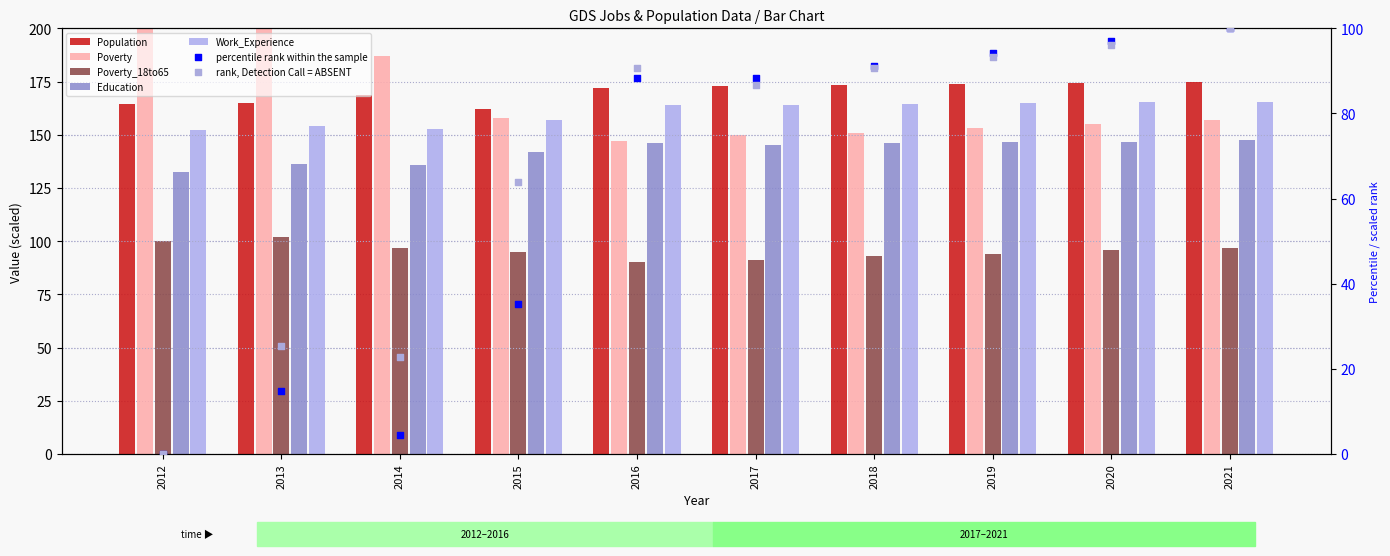

Which series contains the highest Y value?

Poverty